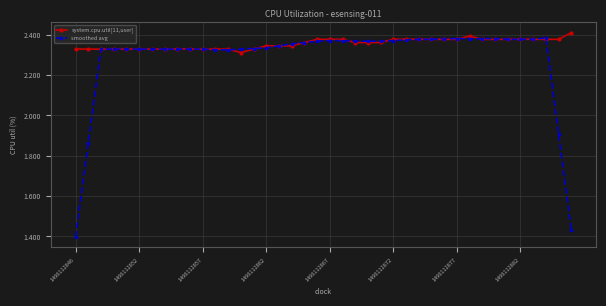

Which series has the largest range (max minus min)?

smoothed avg